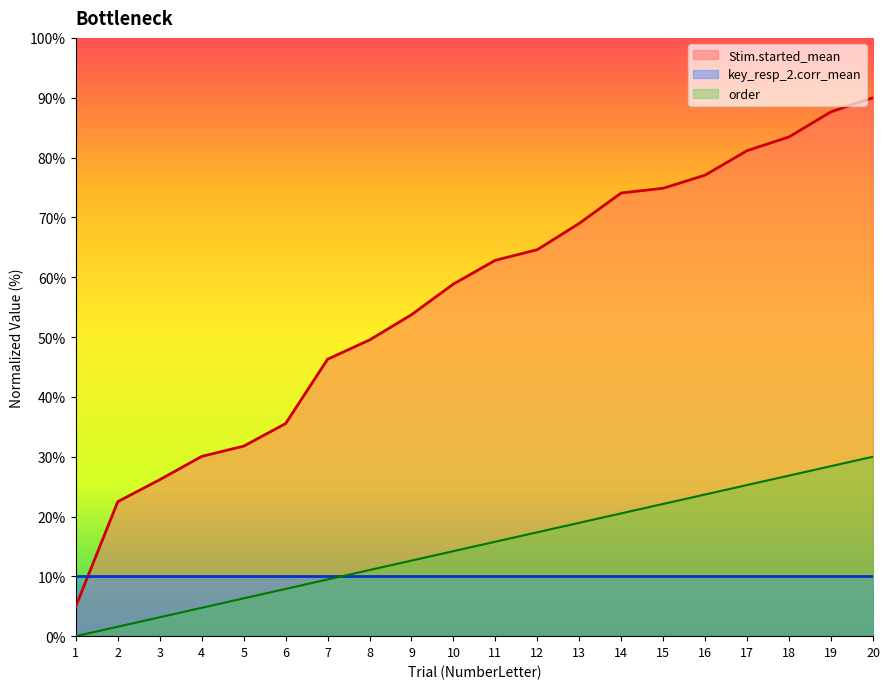

What is the spread (max minus min) of values at 3?

23.0